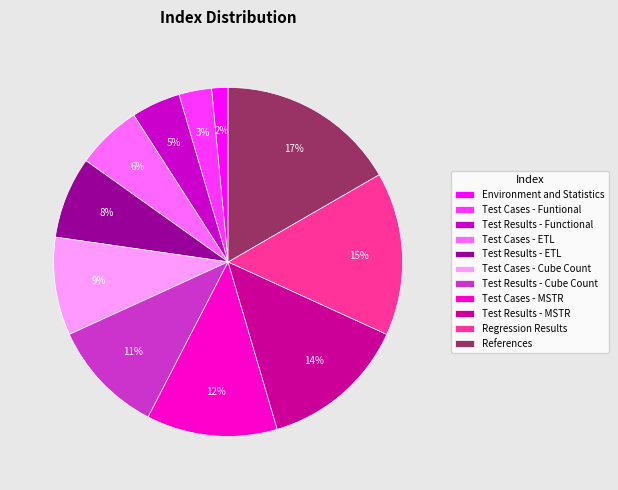

What is the smallest slice in the pie chart?

Environment and Statistics